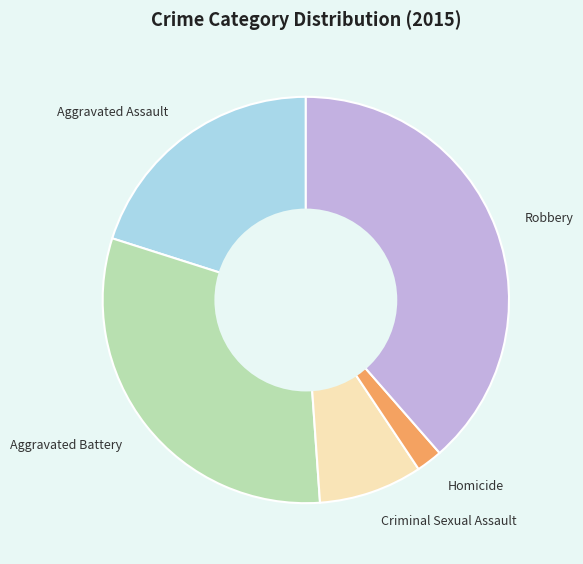

Combined, do Criminal Sexual Assault and Aggravated Assault account for over 50%?

No